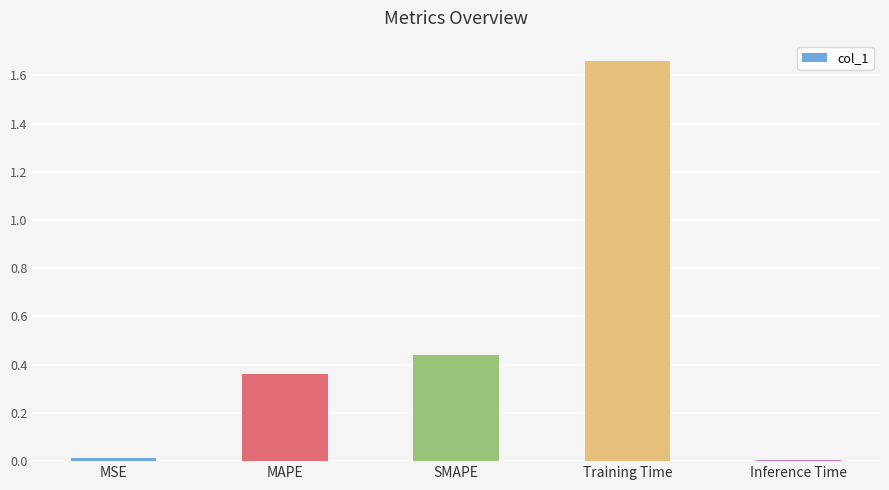

What is the label of the 2nd bar from the right?

Training Time